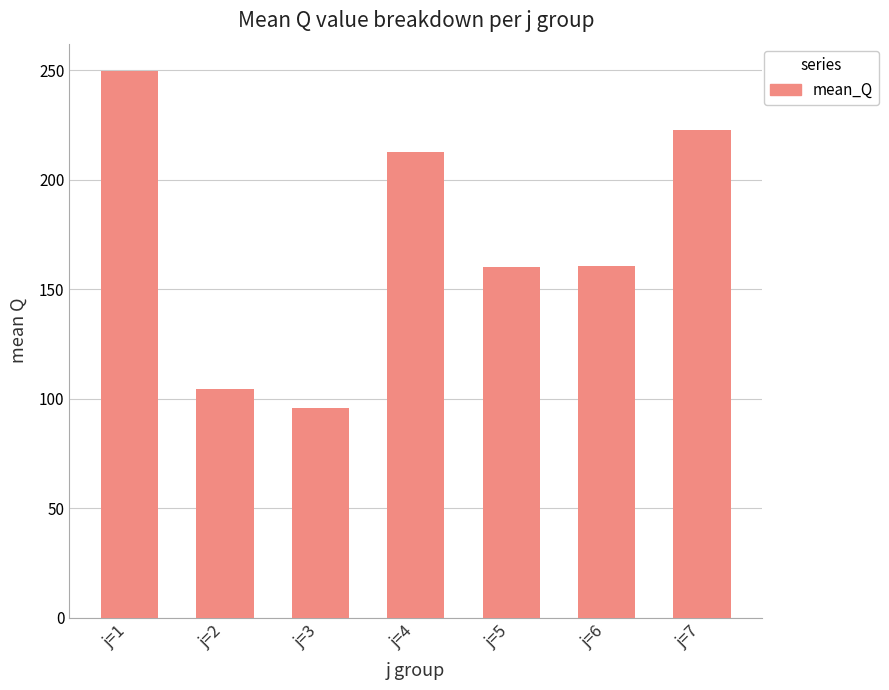

What is the smallest value displayed?

95.9